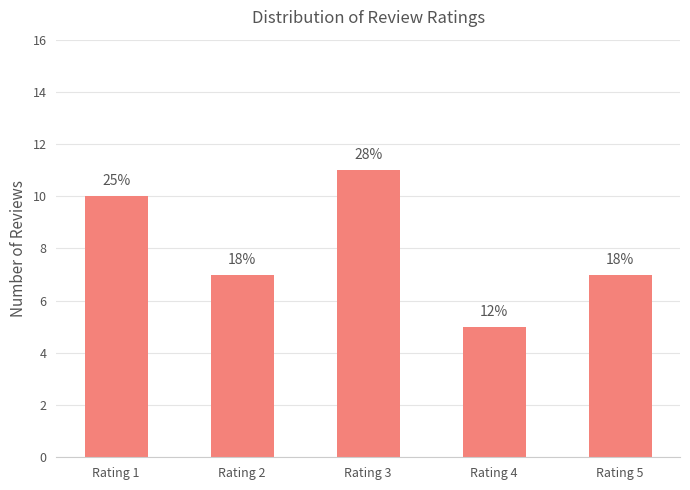

Are the bars horizontal?

No